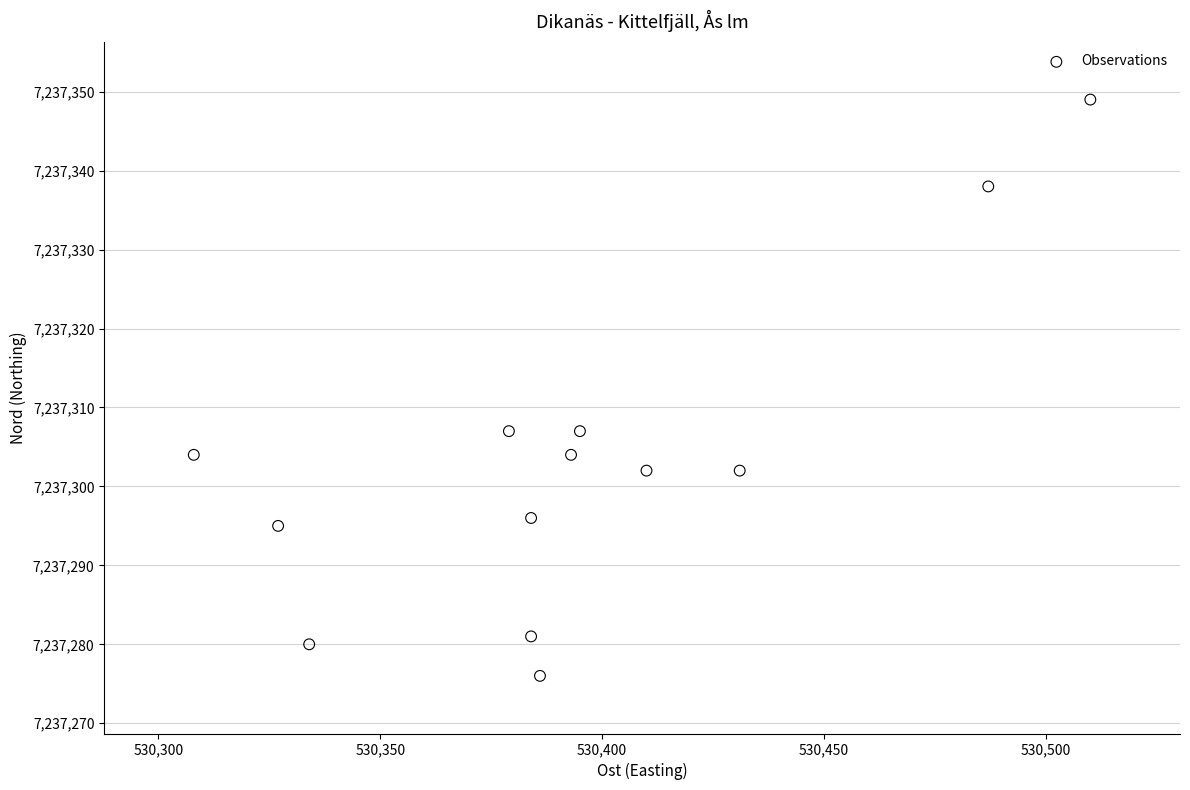

What is the range of X values (max minus min)?

202